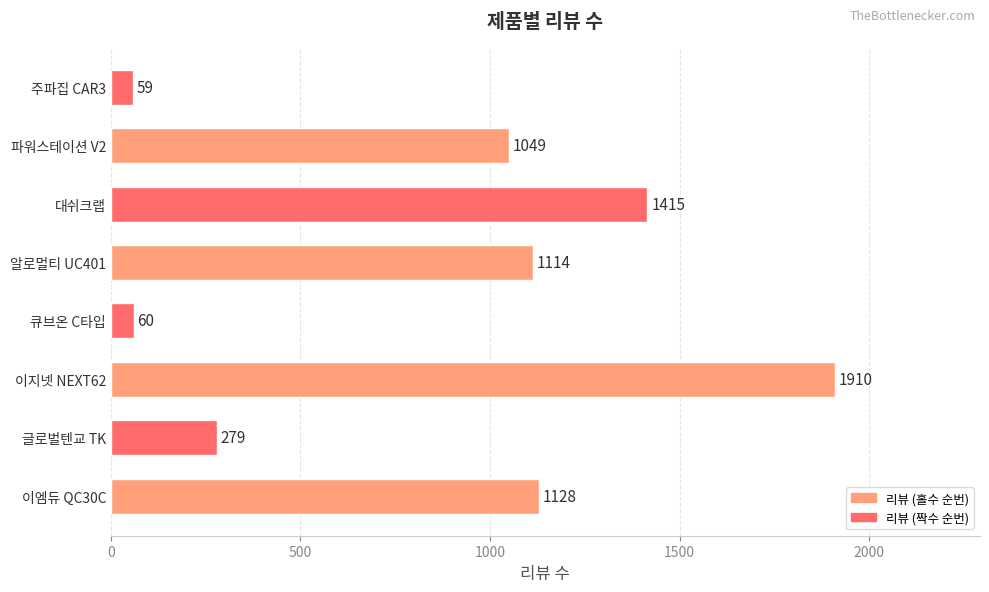

Reading bottom to top, what are all the values shown in this chart?

이엠듀 QC30C=1128	글로벌텐교 TK=279	이지넷 NEXT62=1910	큐브온 C타입=60	알로멀티 UC401=1114	대쉬크랩=1415	파워스테이션 V2=1049	주파집 CAR3=59